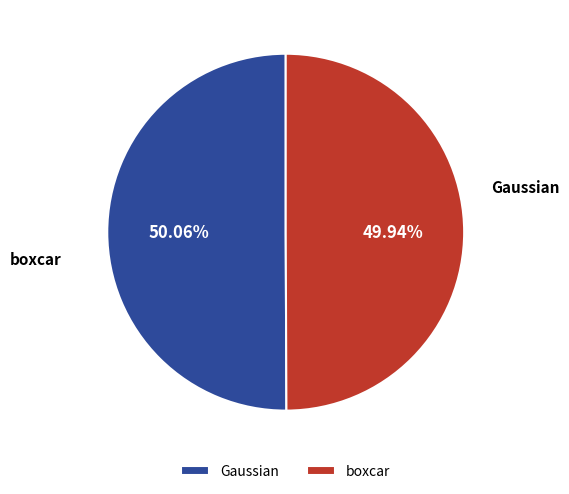

Between boxcar and Gaussian, which is larger?

Gaussian